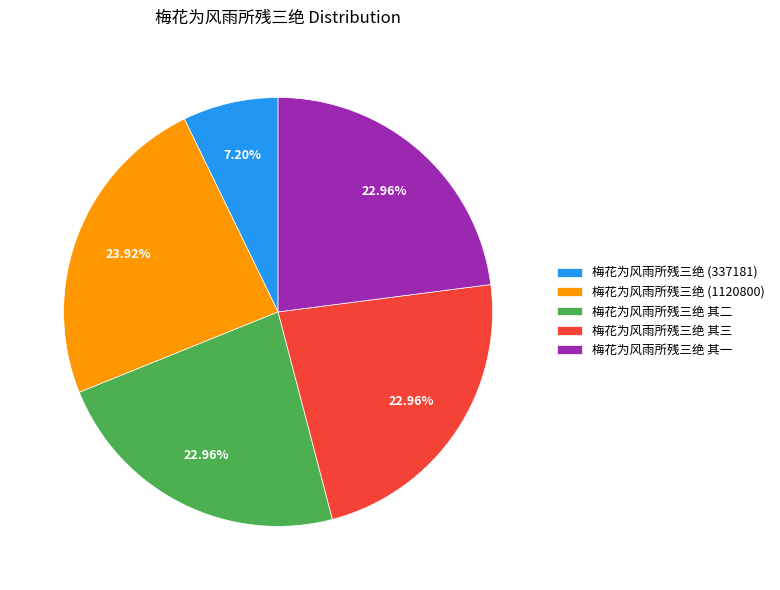

Is there any slice that represents more than half of the pie?

No